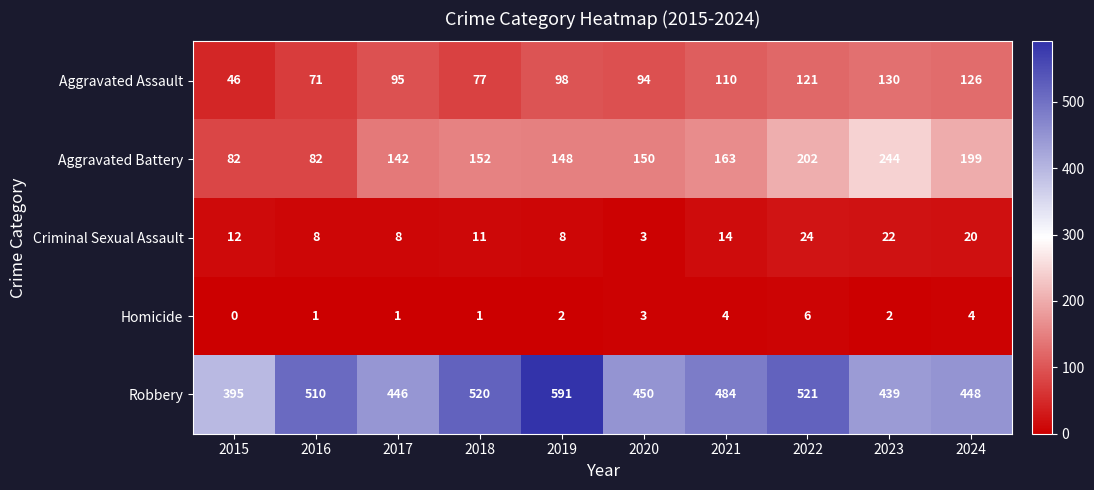

Which category has the highest value across all series?

2019